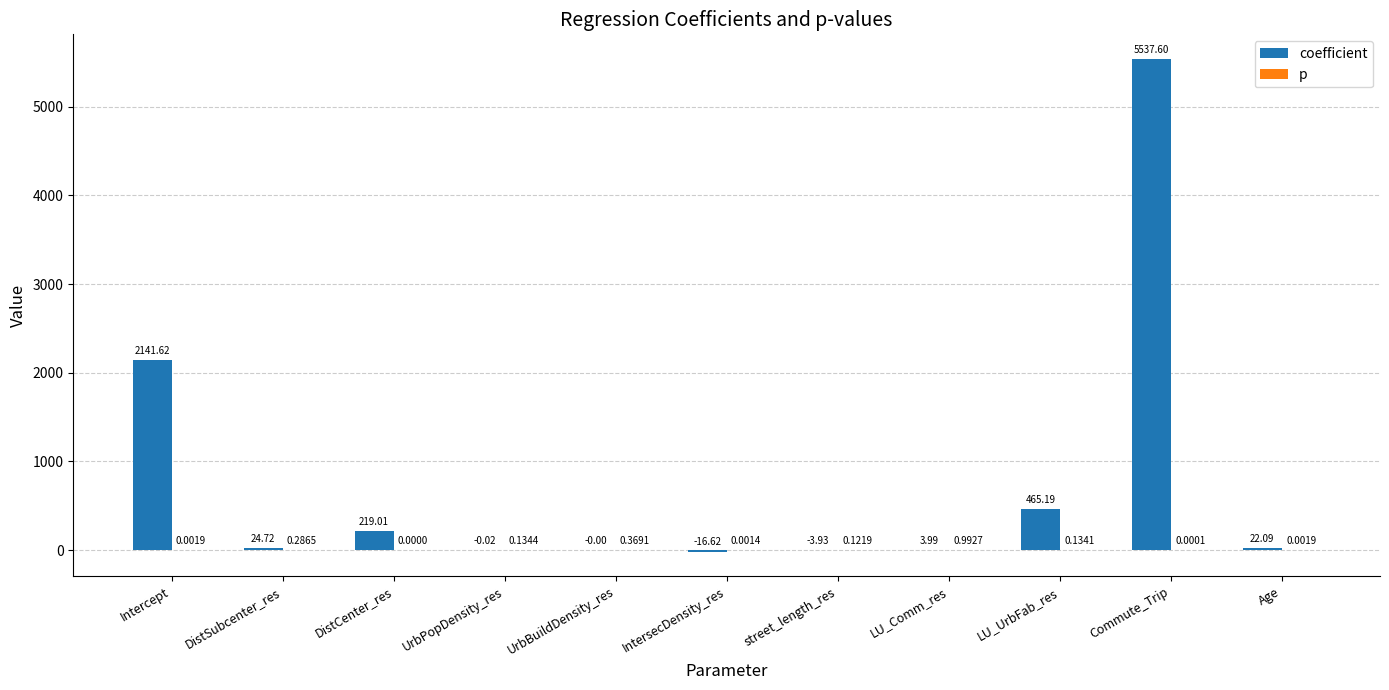

Which series has the largest total across all categories?

coefficient